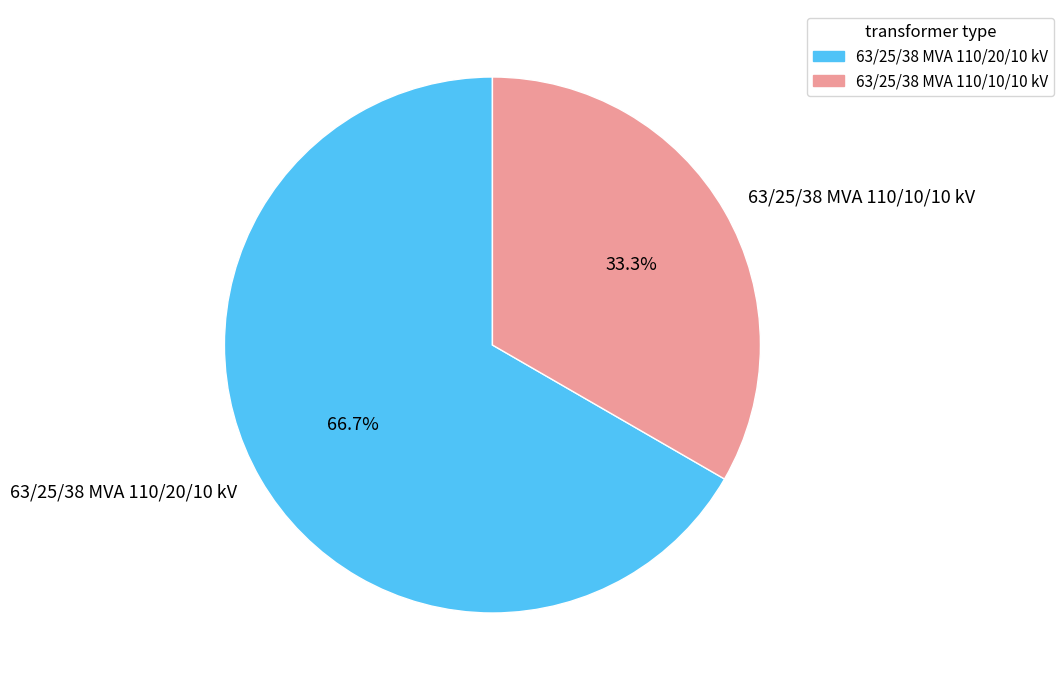

True or false: 63/25/38 MVA 110/20/10 kV accounts for 67% of the total.

True